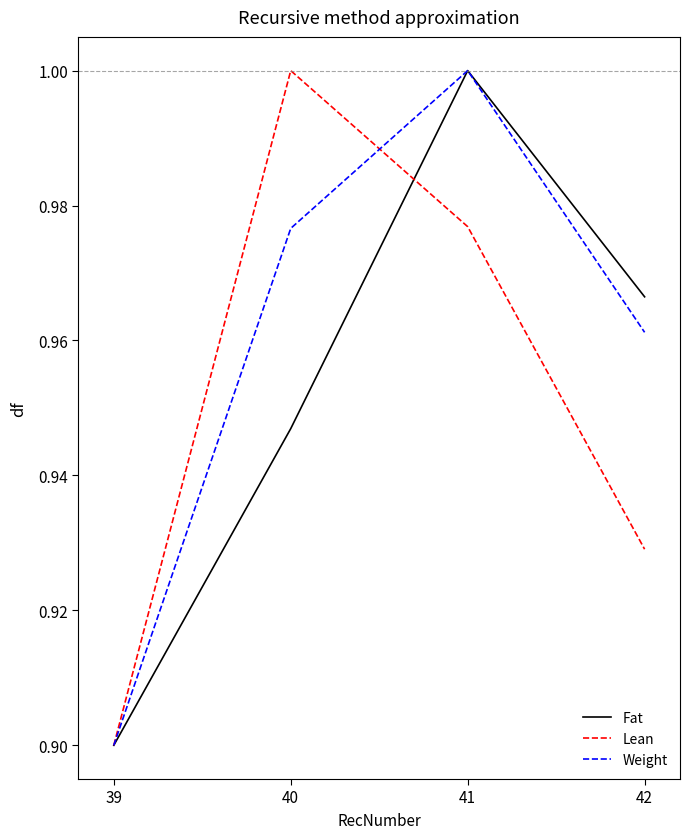

Where is Weight nearest to the value 0?

39